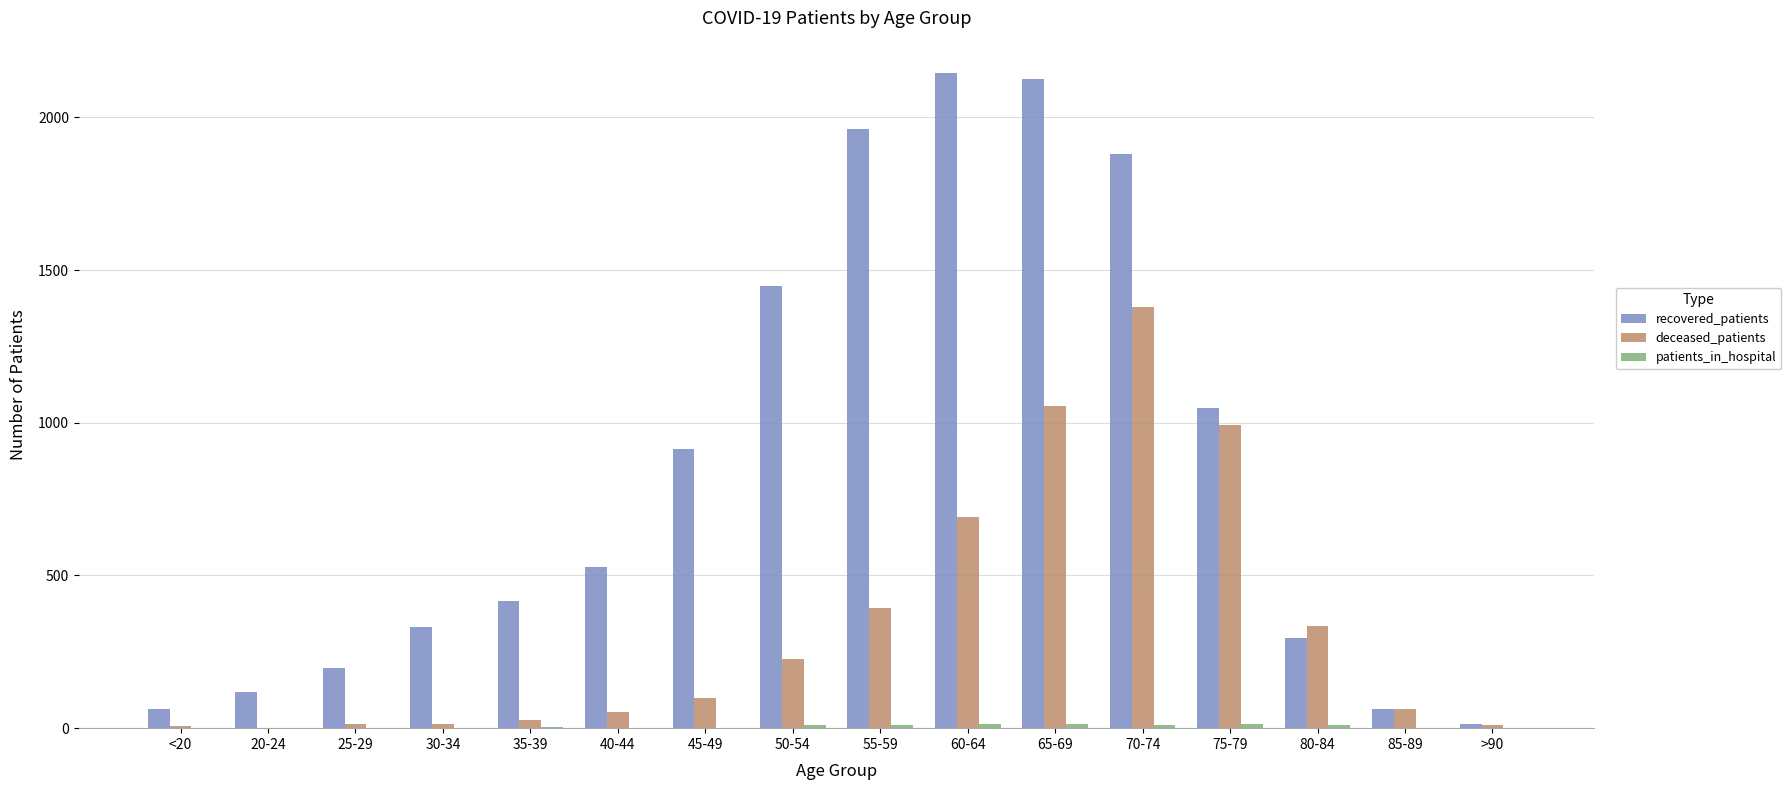

How many data points does each series have?

16